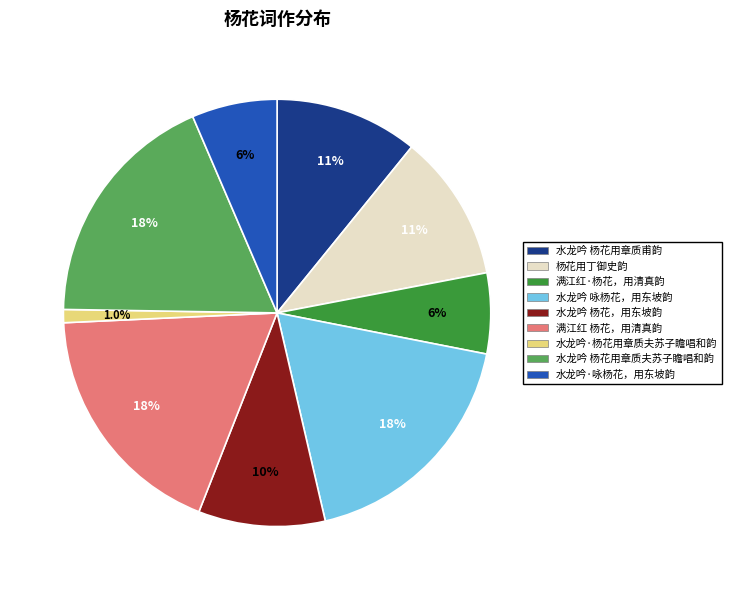

To the nearest percent, what is the average slice percentage?

11%